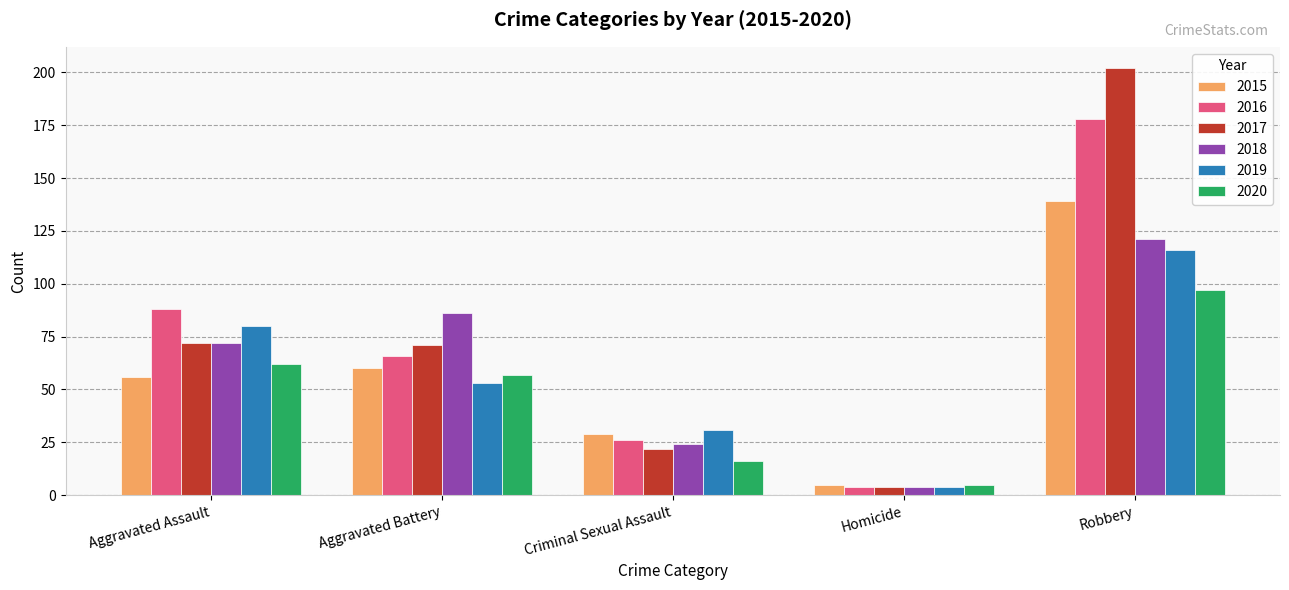

Which series has the largest range (max minus min)?

2017